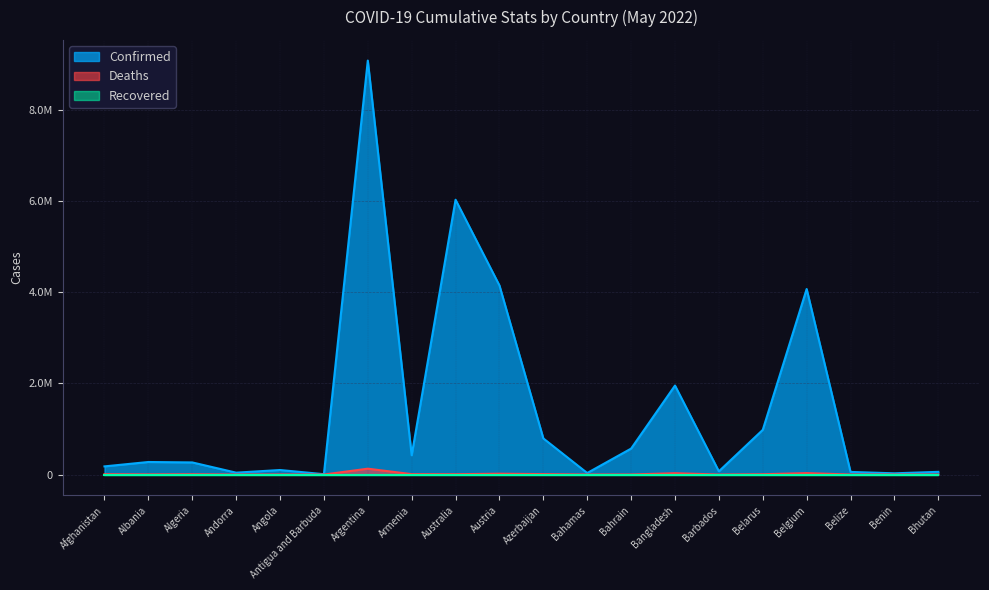

In Deaths, how many points are higher than both neighbors (excluding endpoints)?

6